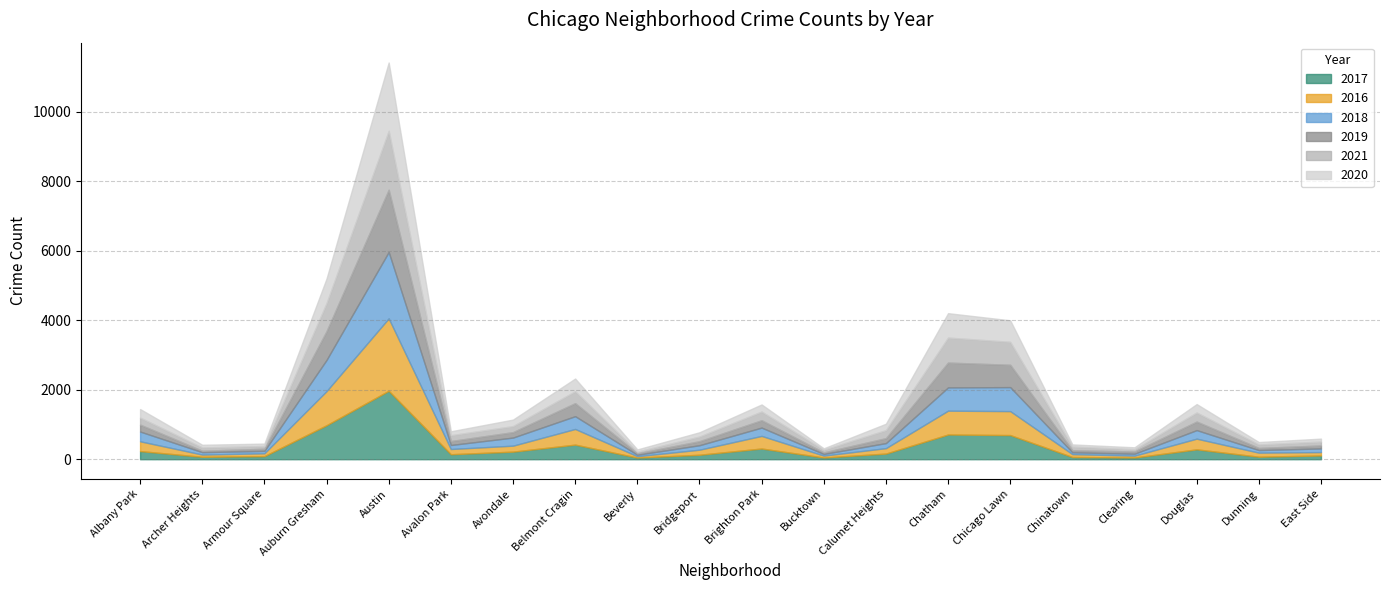

How many times do 2017 and 2021 cross each other?

11